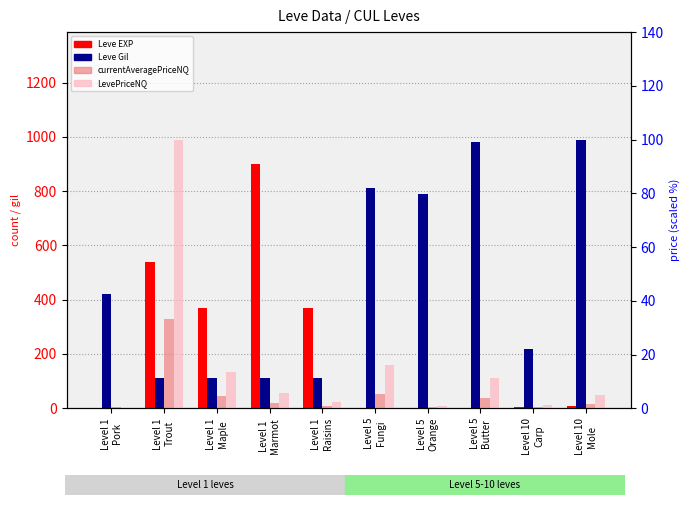

What is the value of the Leve EXP bar at the 8th from the left?

1.0